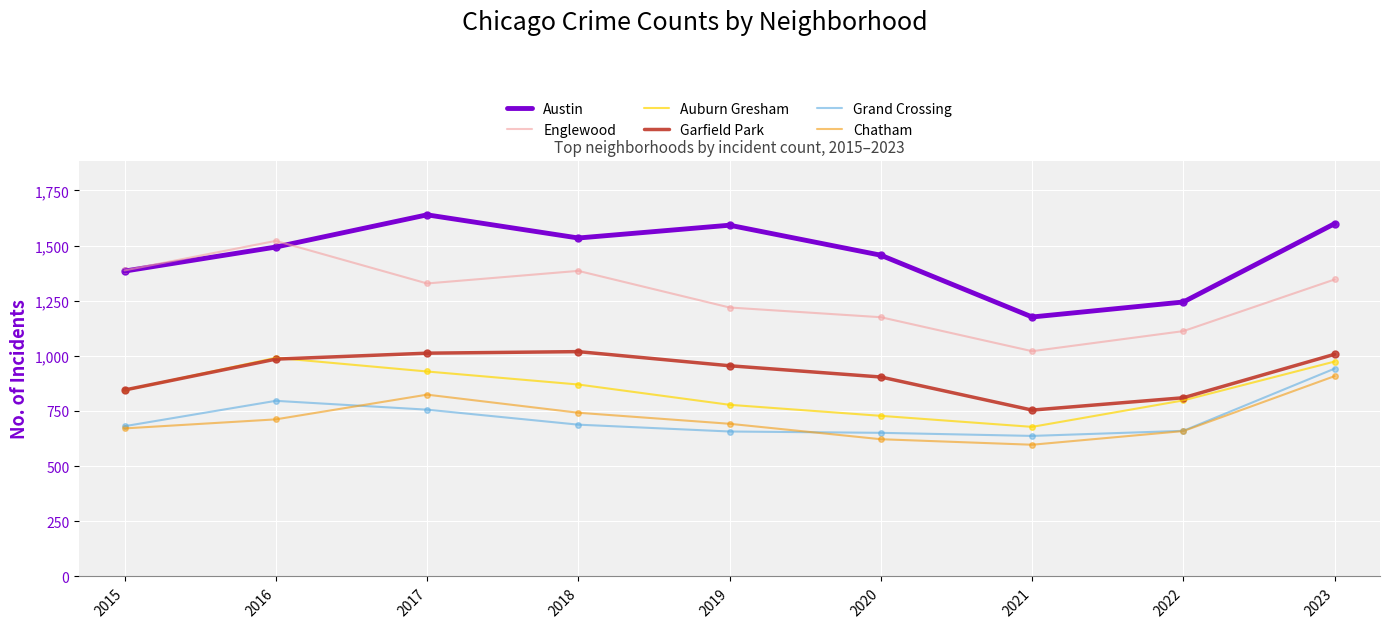

What is the spread (max minus min) of values at 2015?

716